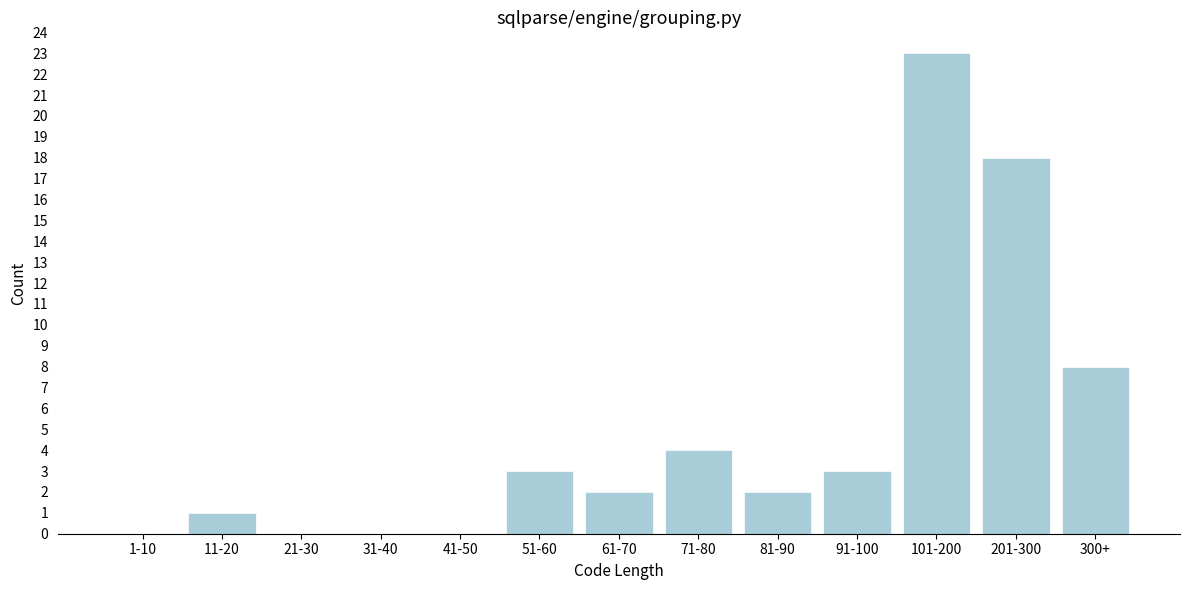

Reading left to right, extract all data points from this chart.

1-10=0	11-20=1	21-30=0	31-40=0	41-50=0	51-60=3	61-70=2	71-80=4	81-90=2	91-100=3	101-200=23	201-300=18	300+=8